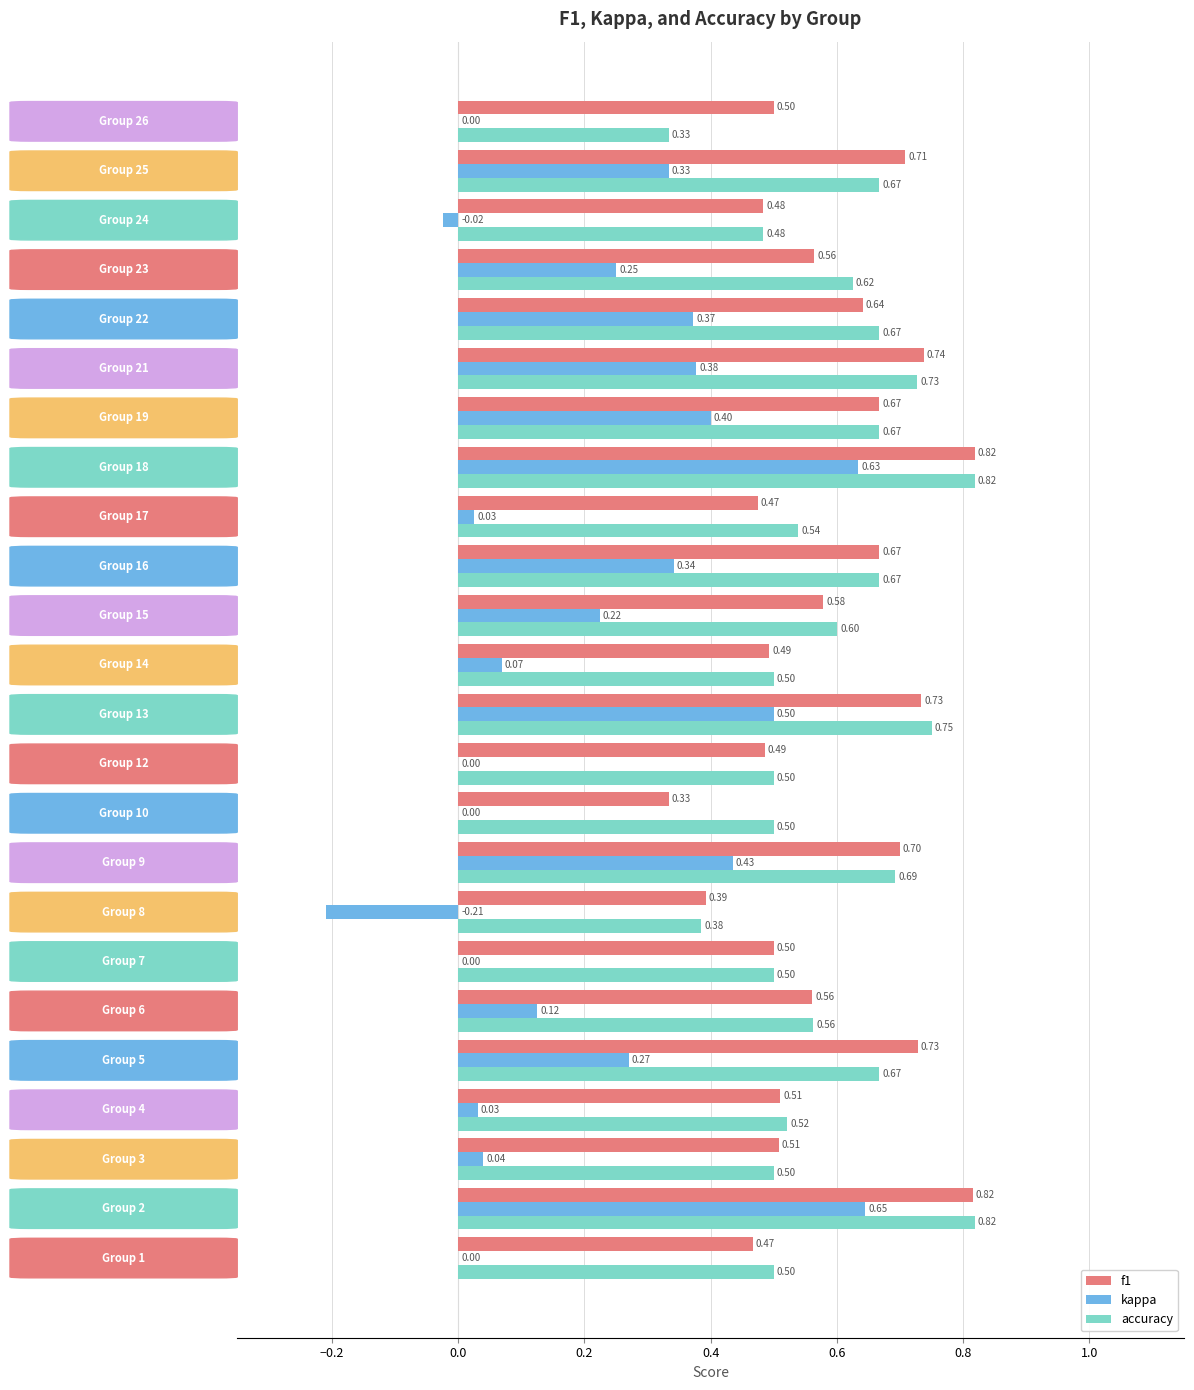

What is the sum of all accuracy values?

14.2